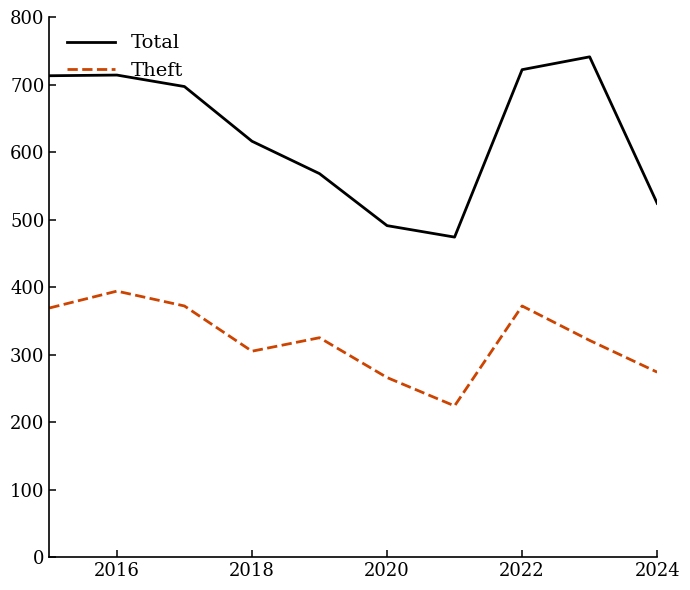

What is the minimum value shown in the chart?

224